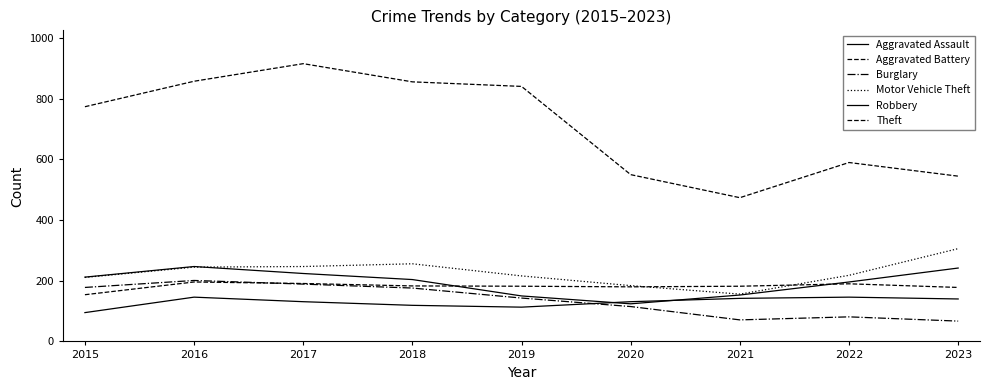

How many lines are shown in the chart?

6